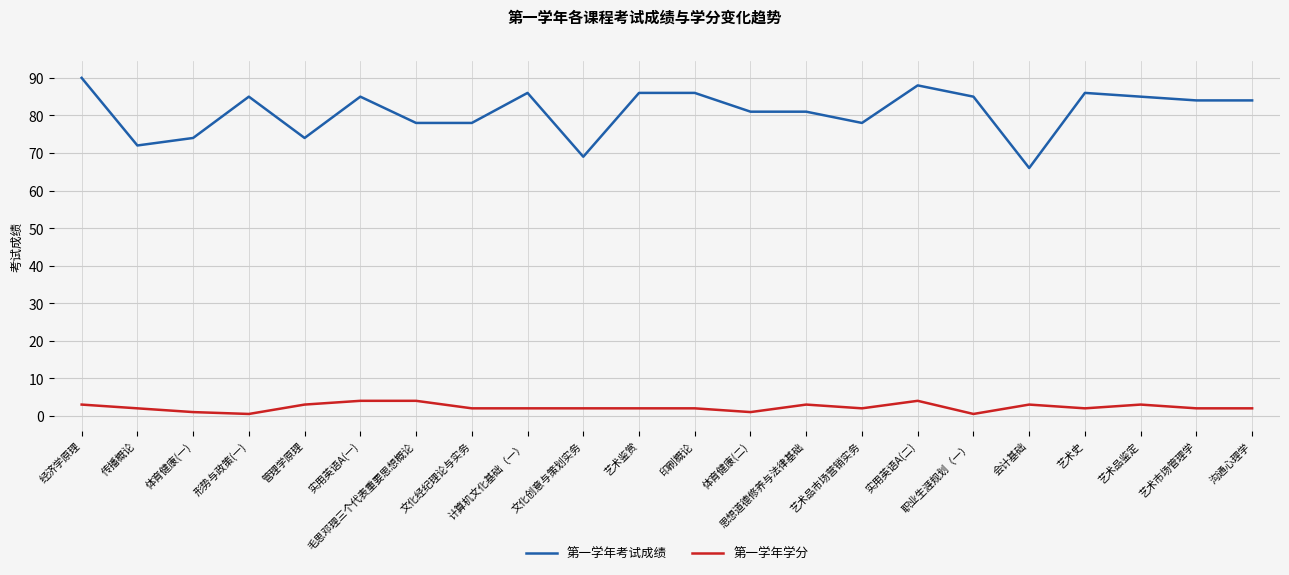

Which label corresponds to the largest value in the chart?

经济学原理